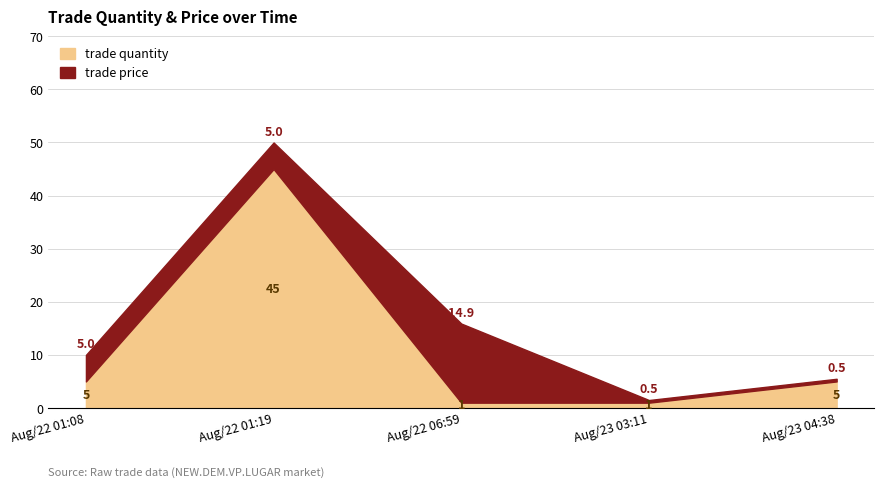

Which category has the highest value across all series?

Aug/22 01:19